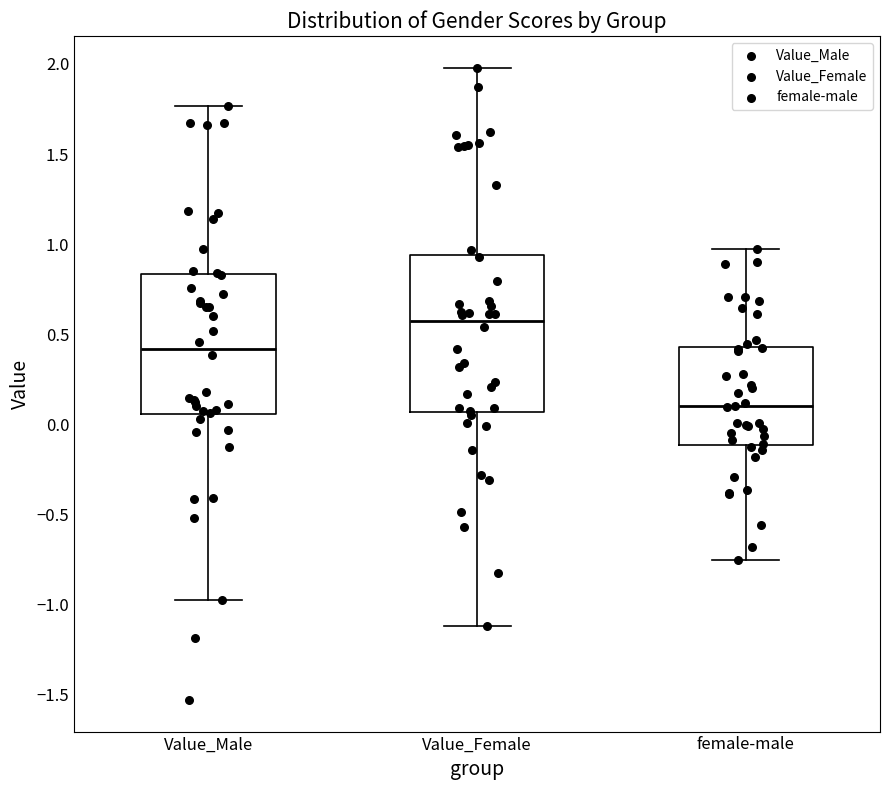

Reading left to right, transcribe this box plot: for each box, give where its median line is, the range the box spans, and where its two whiskers end, as read against the y-axis. The values are not printed on the chart, so give them approximately, as read against the axis.

Value_Male: median 0.40, box 0.05 to 0.85, whiskers -1.00 to 1.75
Value_Female: median 0.55, box 0.05 to 0.95, whiskers -1.10 to 2.00
female-male: median 0.10, box -0.10 to 0.45, whiskers -0.75 to 0.95